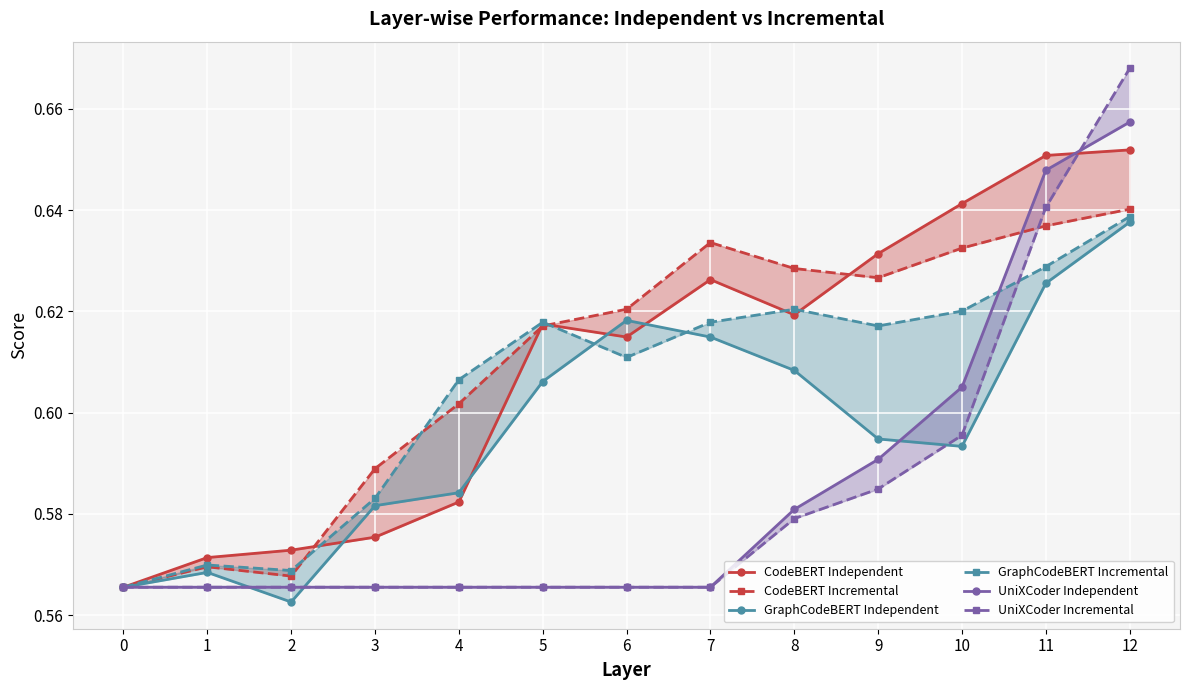

True or false: CodeBERT Independent has more than 1 interior local peaks.

True